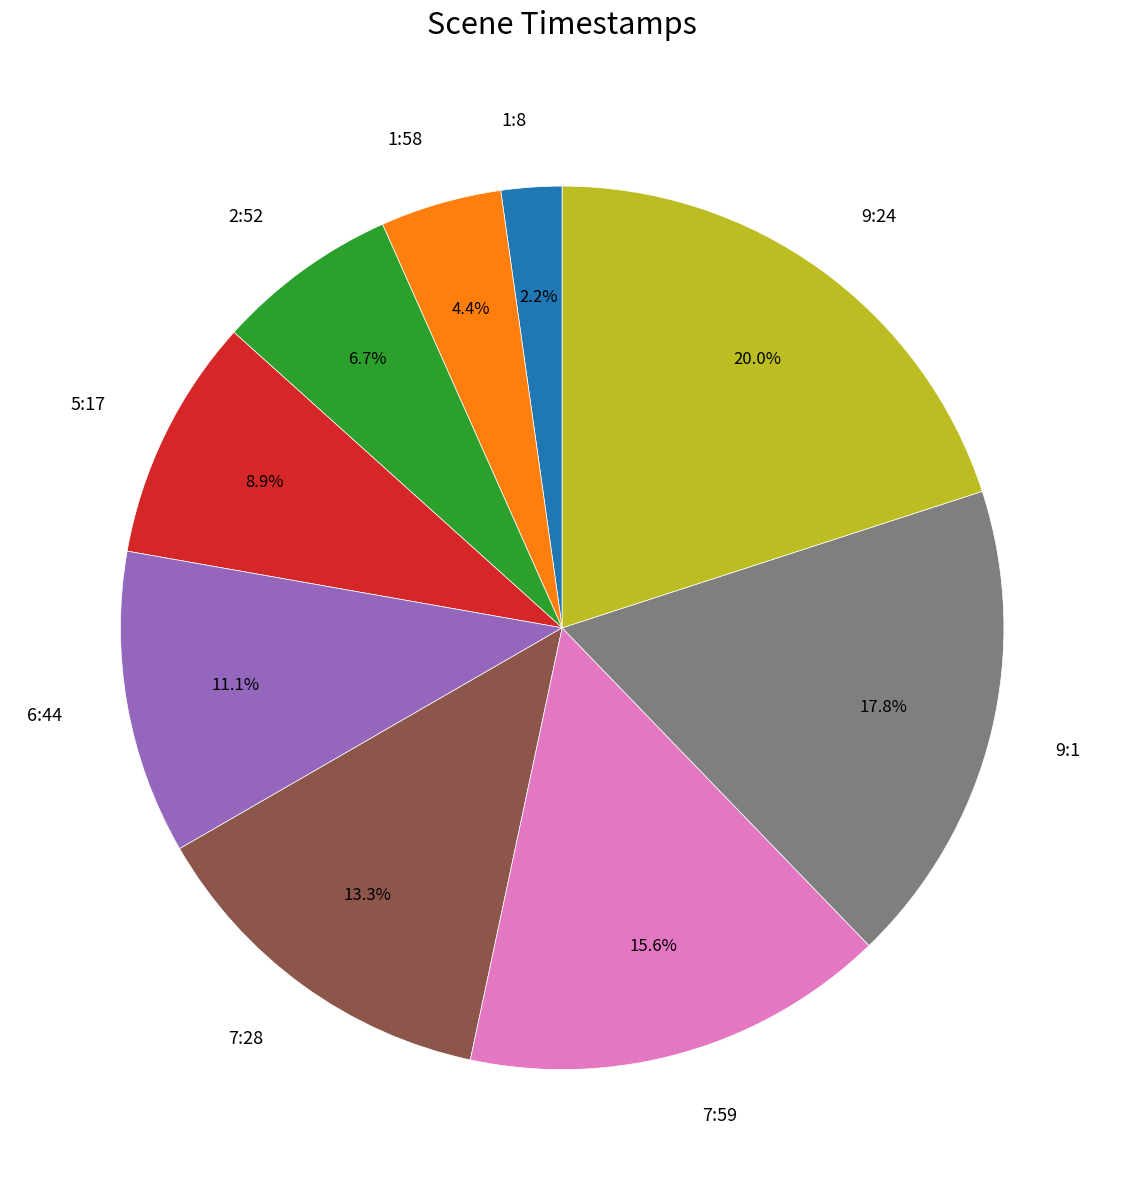

Does 9:1 account for over 50% of the chart?

No